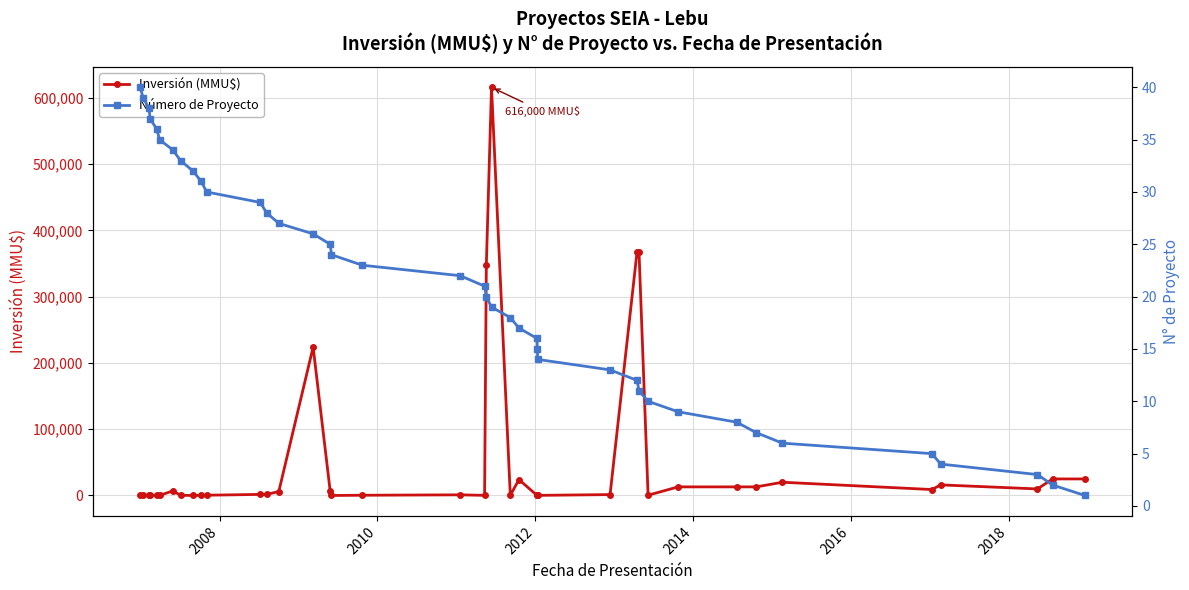

True or false: Inversión (MMU$) has more than 1 points higher than both neighbors.

True